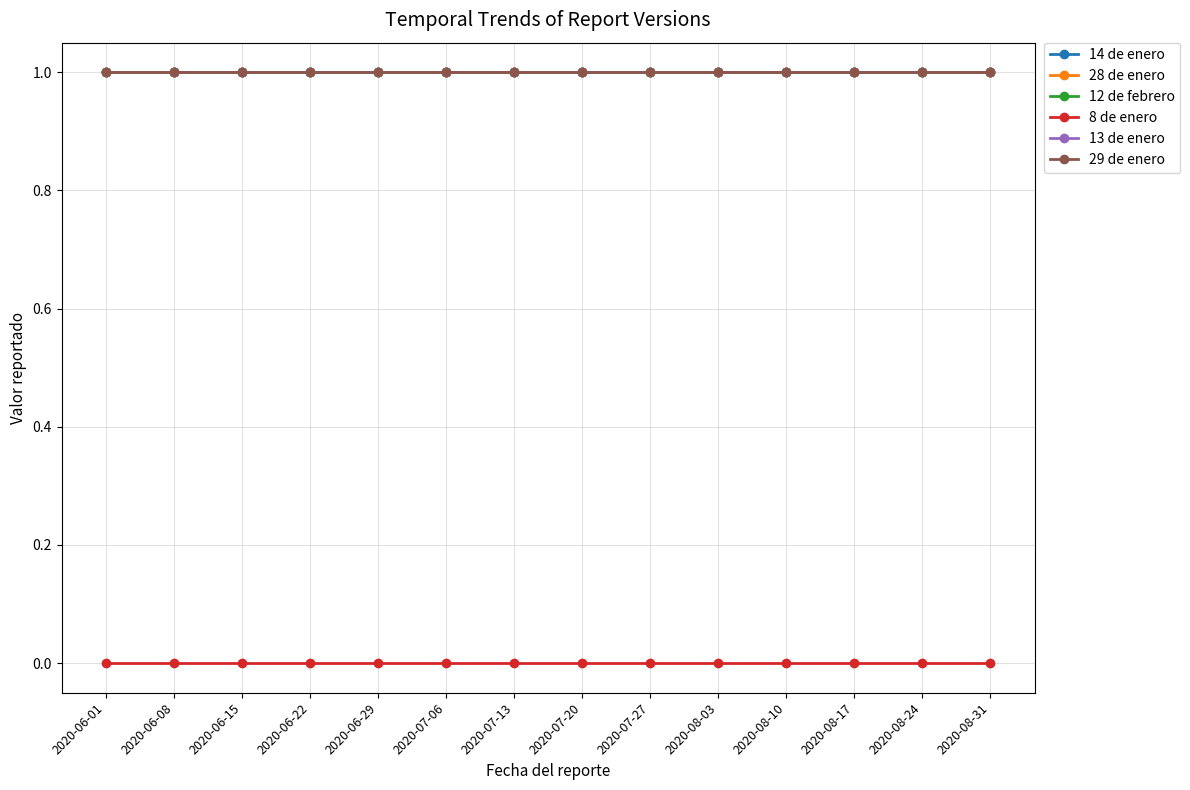

Between 2020-06-22 and 2020-06-29, which series saw the biggest shift?

14 de enero